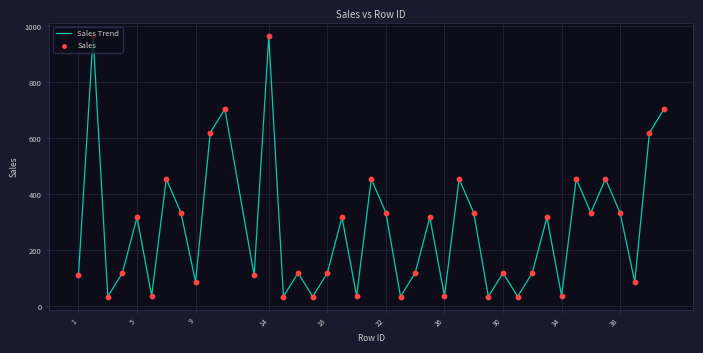

What is the difference between the maximum and minimum values?

929.8